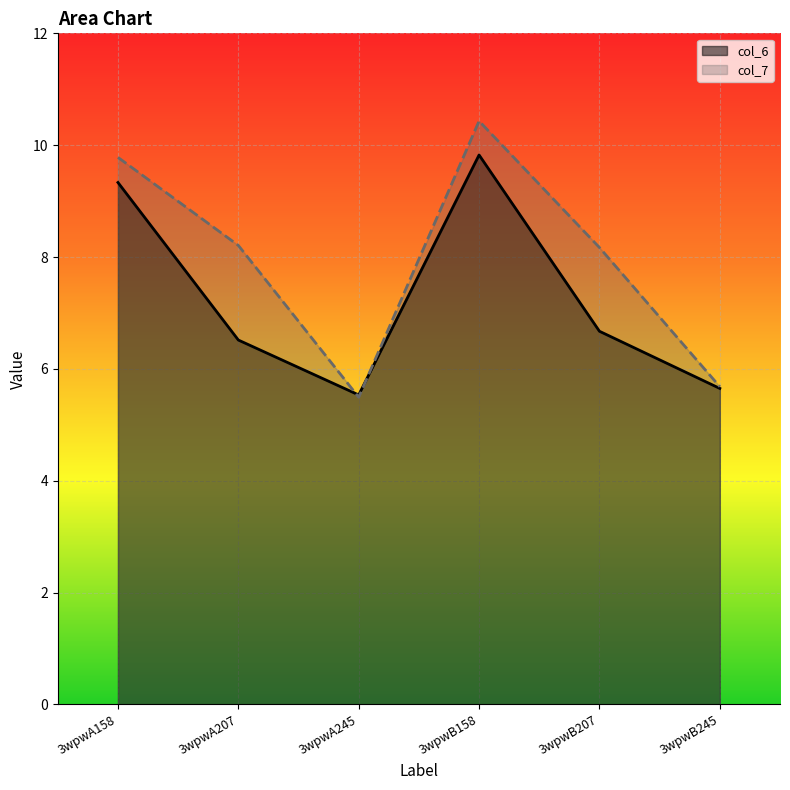

Reading right to left, what are all the values shown in this chart?

col_6: 3wpwB245=5.7	3wpwB207=6.7	3wpwB158=9.8	3wpwA245=5.5	3wpwA207=6.5	3wpwA158=9.3
col_7: 3wpwB245=5.7	3wpwB207=8.2	3wpwB158=10.4	3wpwA245=5.5	3wpwA207=8.2	3wpwA158=9.8